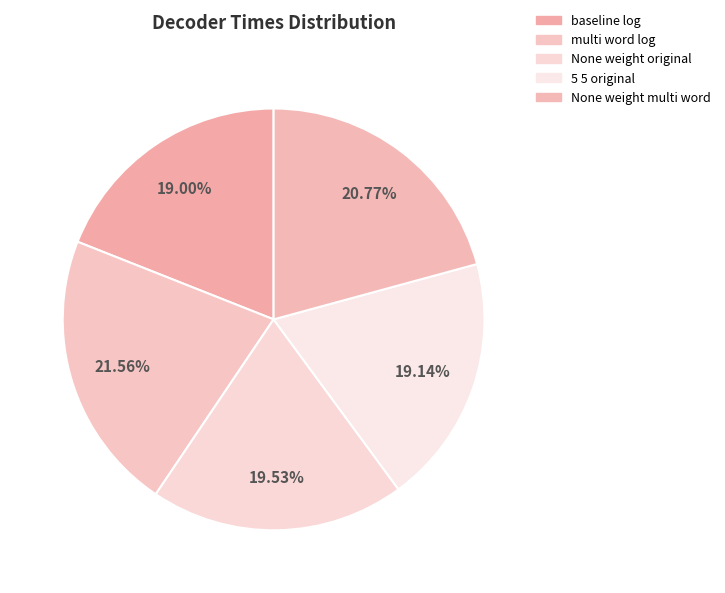

Between None weight original and baseline log, which is larger?

None weight original